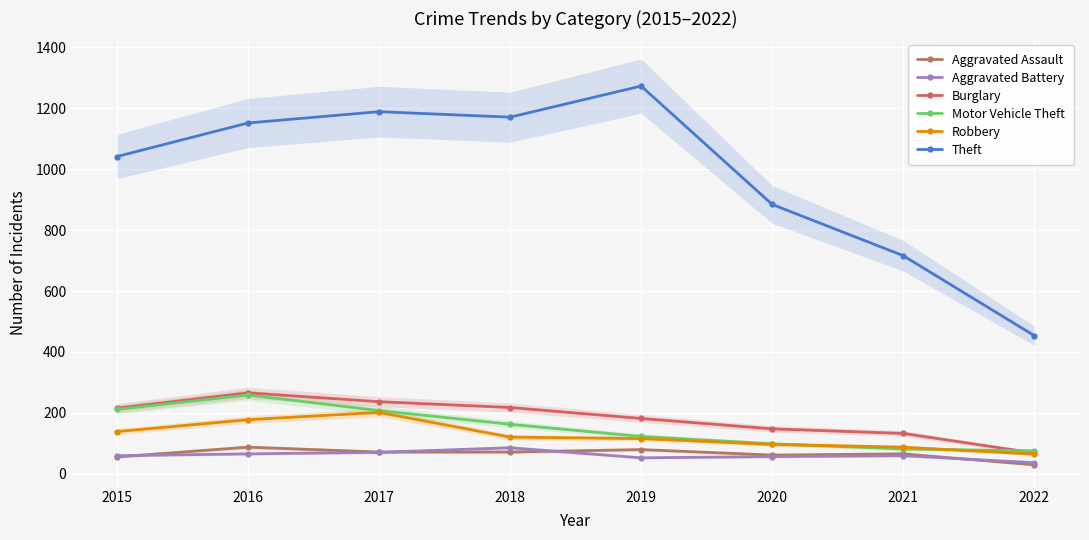

Which category has the lowest value across all series?

2022